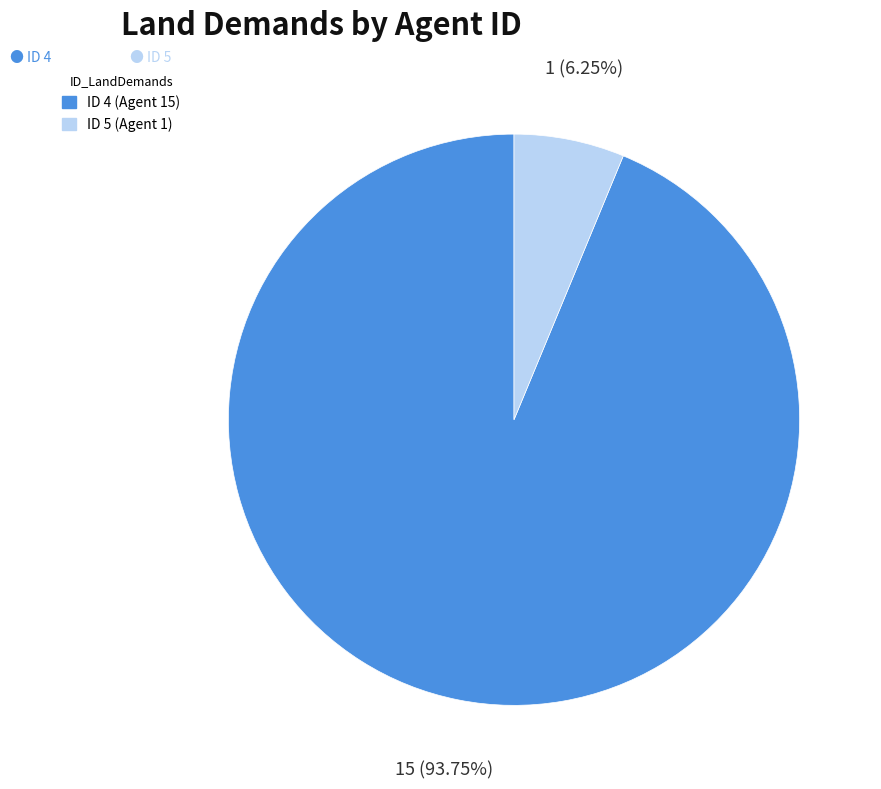

Is there a majority slice in this chart?

Yes